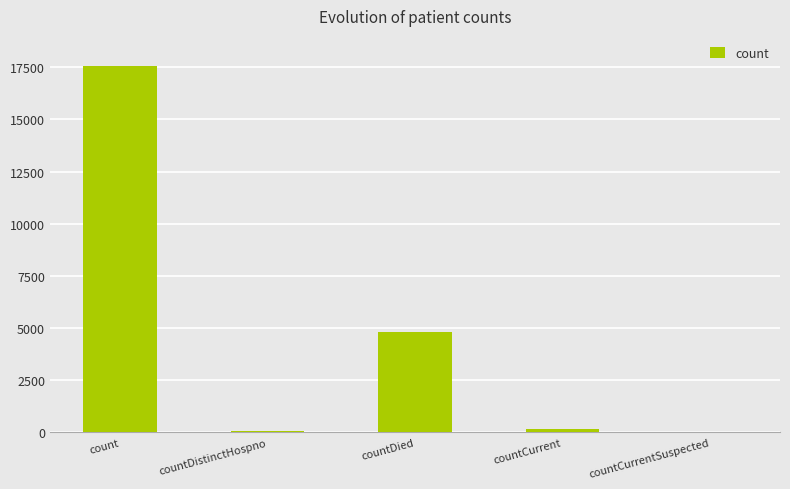

What is the maximum value shown in the chart?

17547